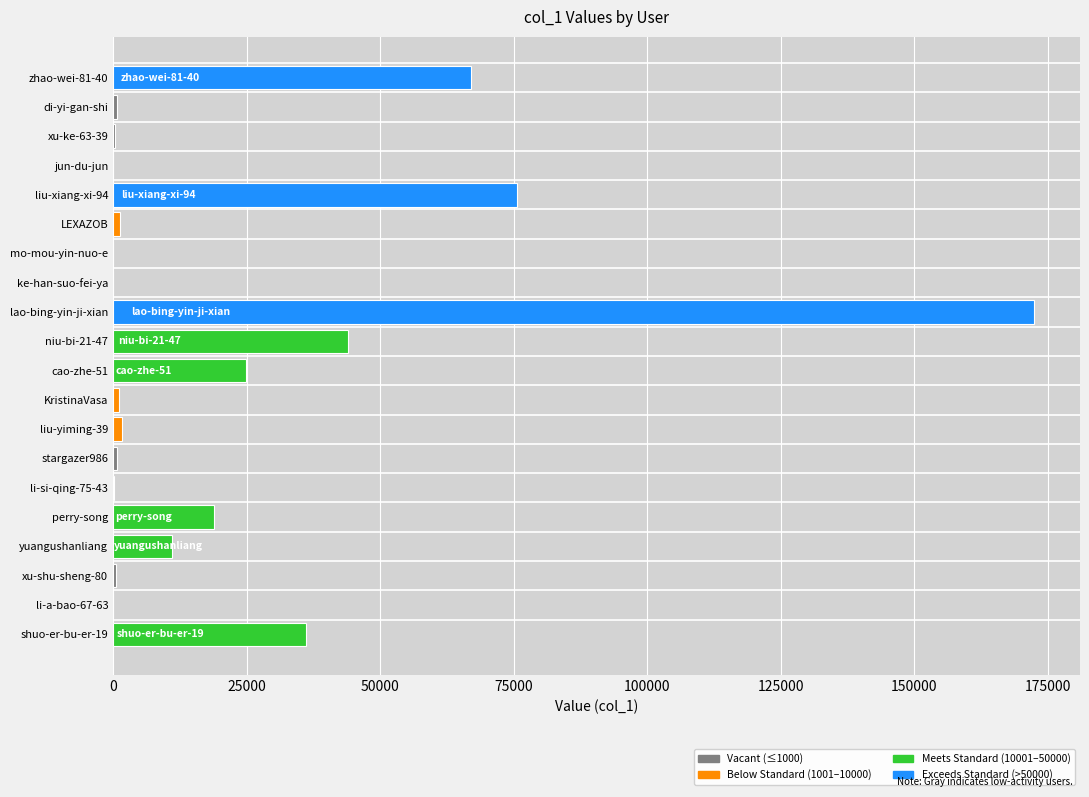

Where is the data nearest to the value 86195?

liu-xiang-xi-94